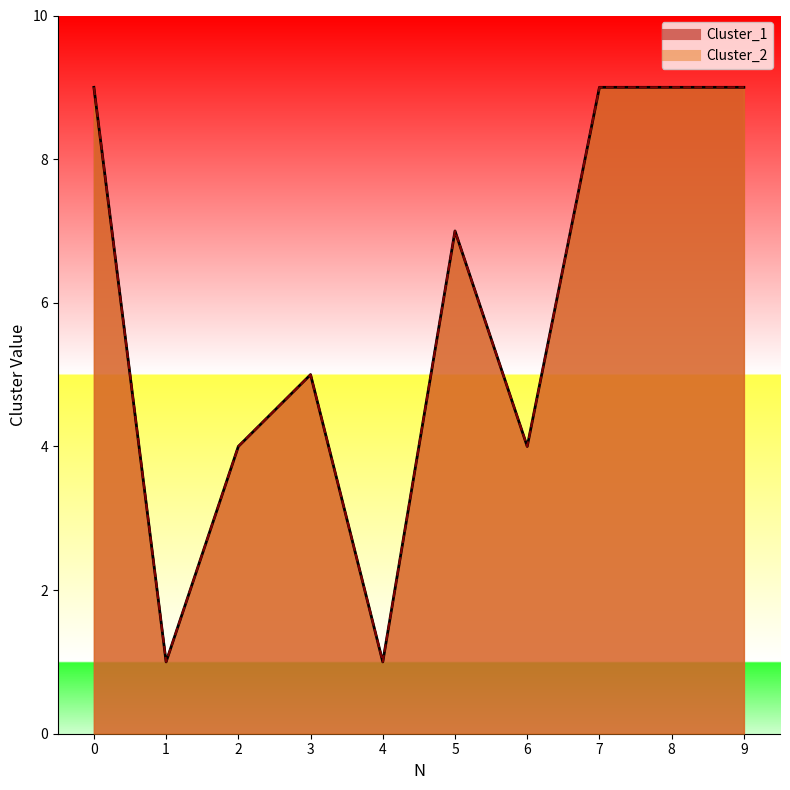

True or false: Cluster_1 and Cluster_2 cross at least once.

False